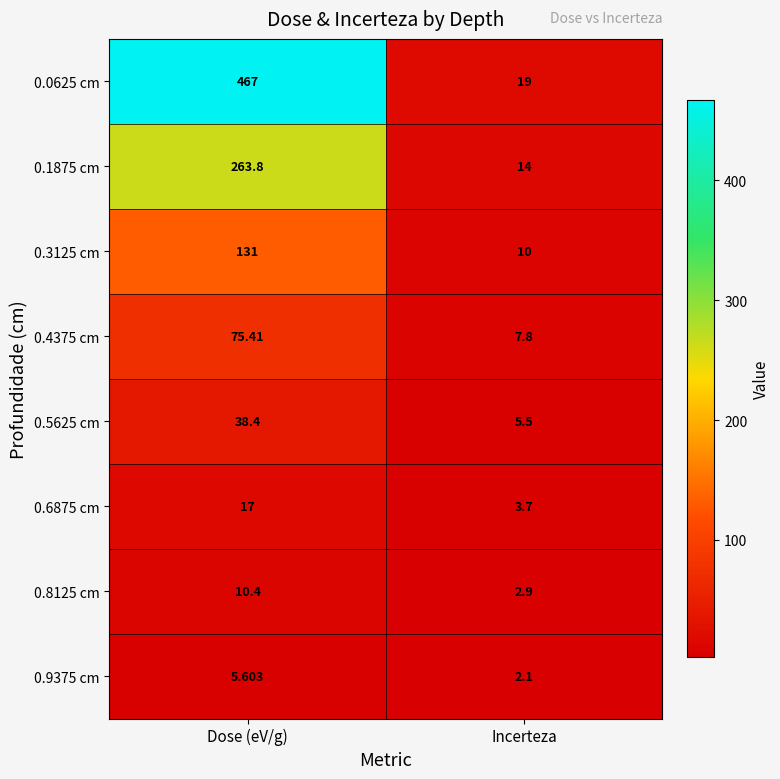

At which label does 0.8125 cm first exceed 10?

Dose (eV/g)